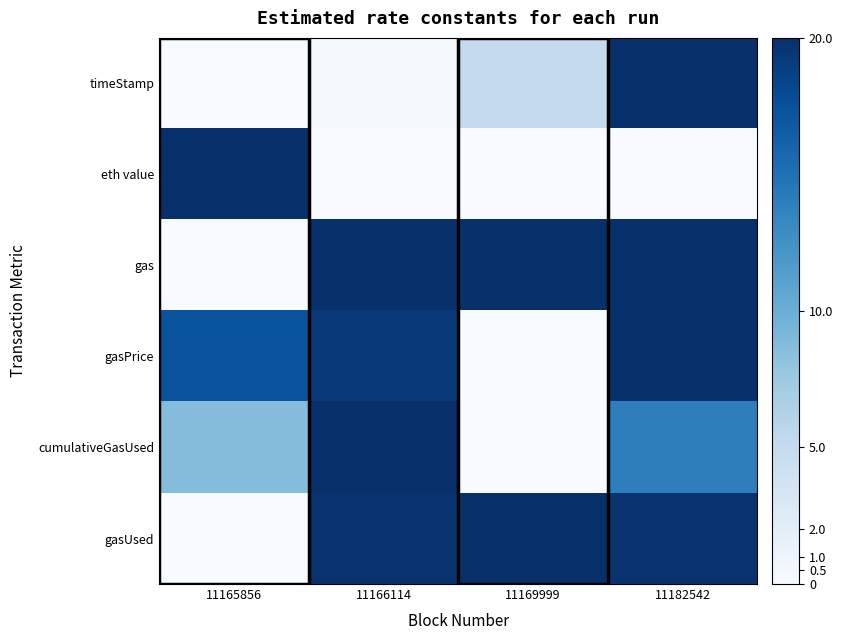

How many distinct data groups are displayed?

6